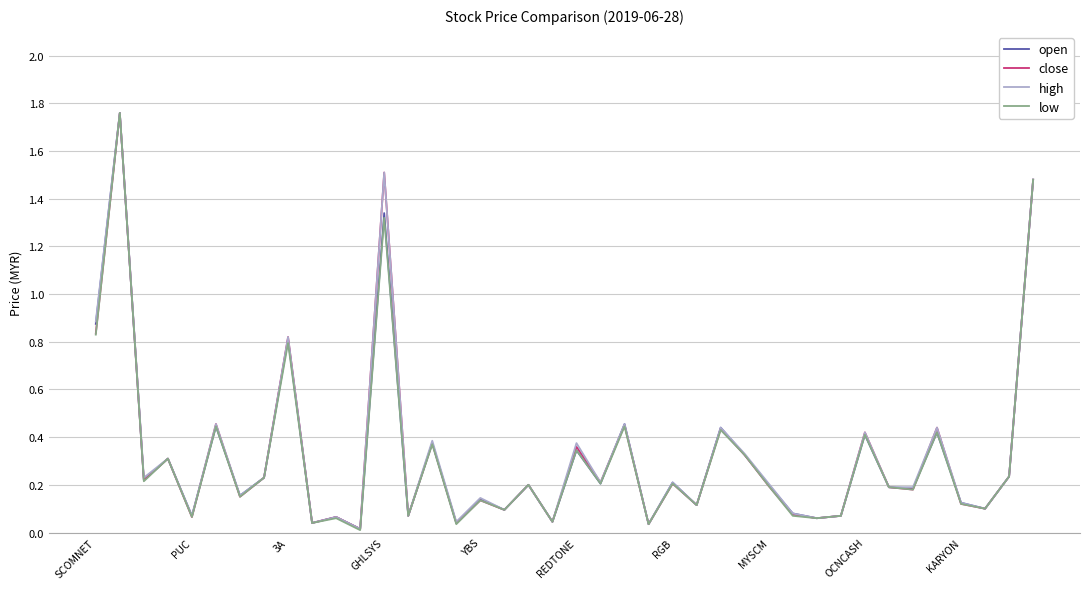

How many distinct data groups are displayed?

4